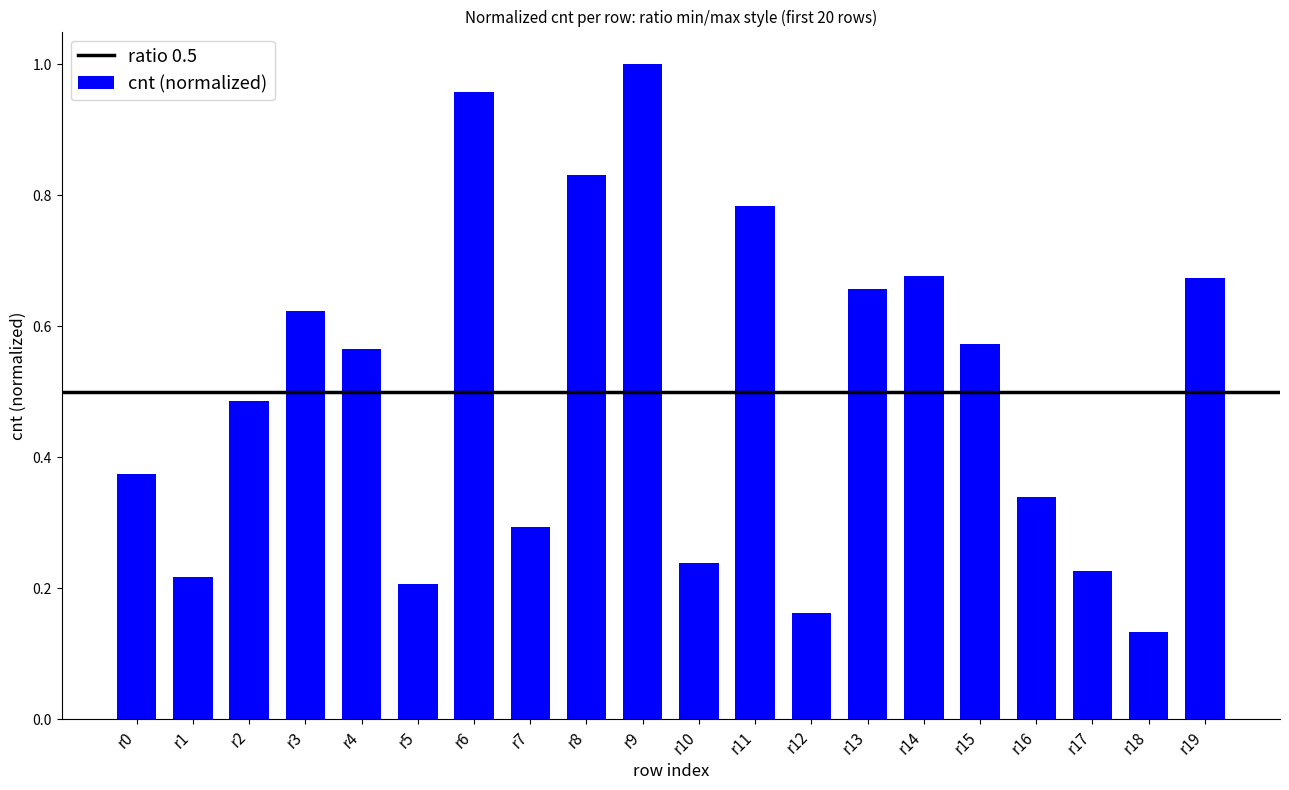

Is it true that the value at r15 is 0.3?

False